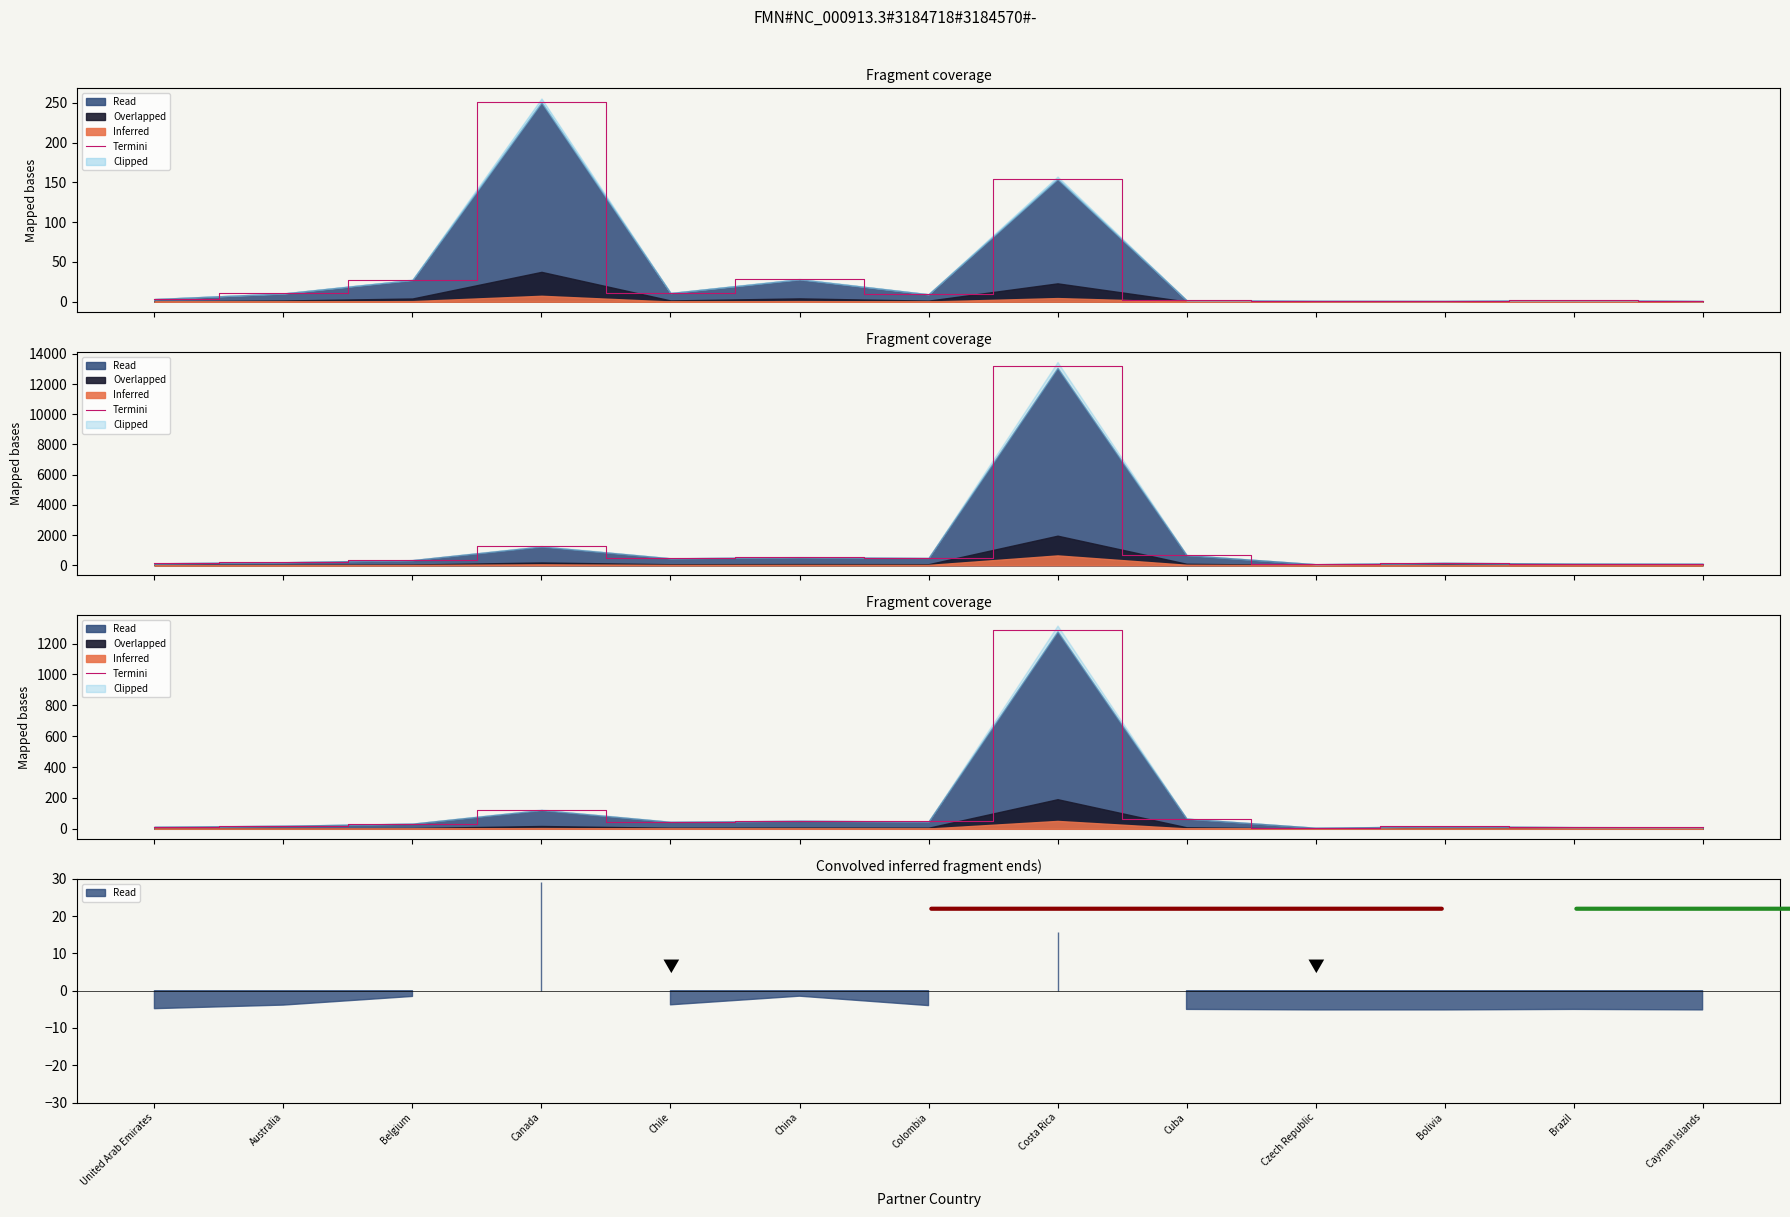

What is the difference between the values at Chile and Brazil?

34.5